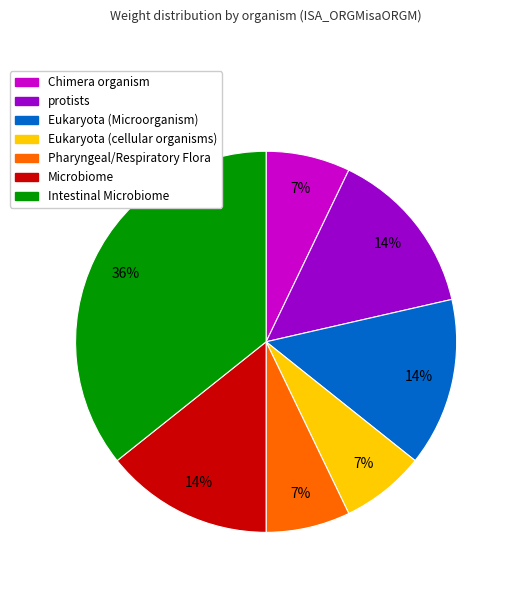

What percentage is the Chimera organism slice, to the nearest percent?

7%